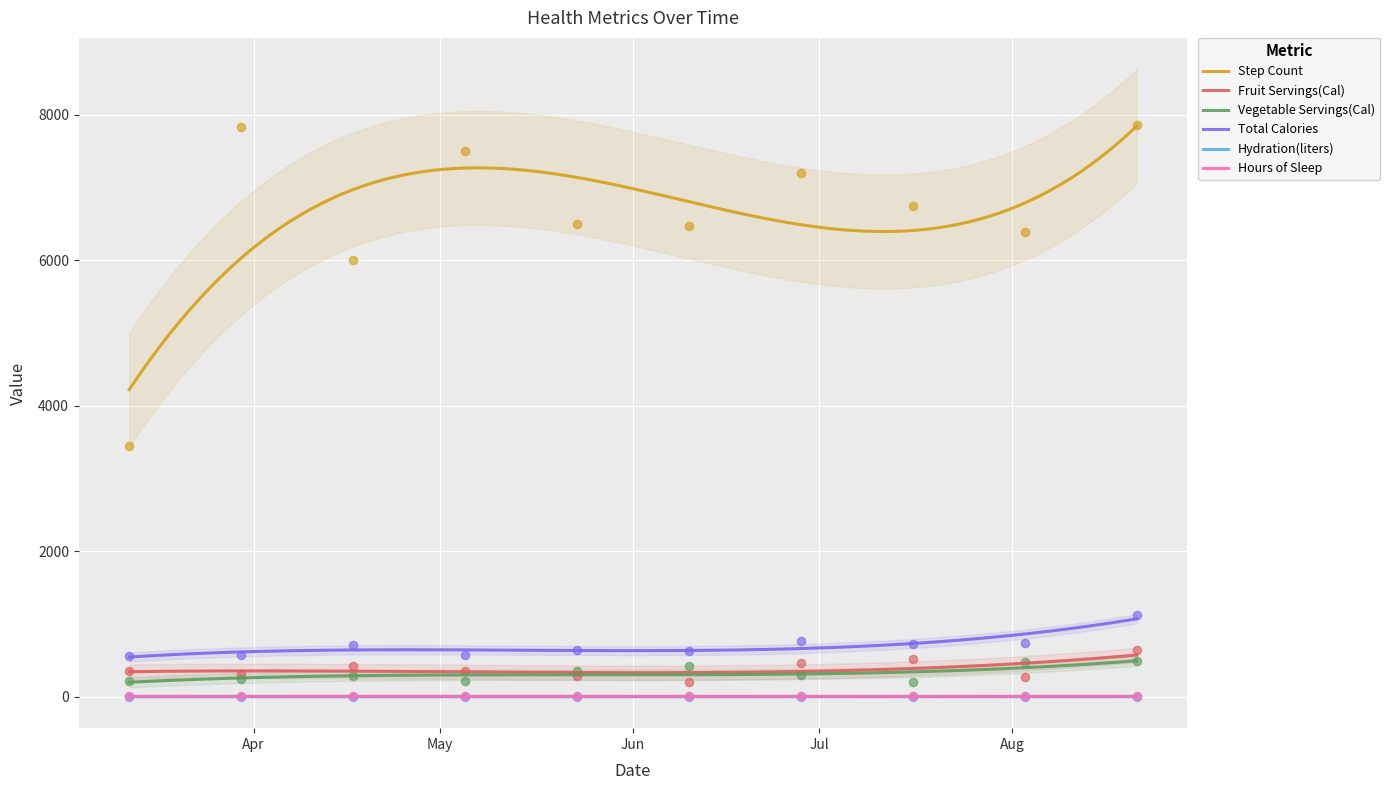

At which category is the sum across all series the highest?

2020-08-21